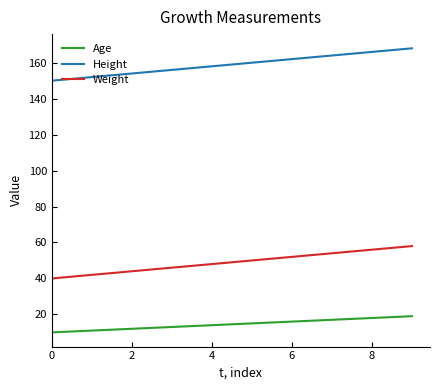

What is the difference between the maximum and minimum values in the Height series?

18